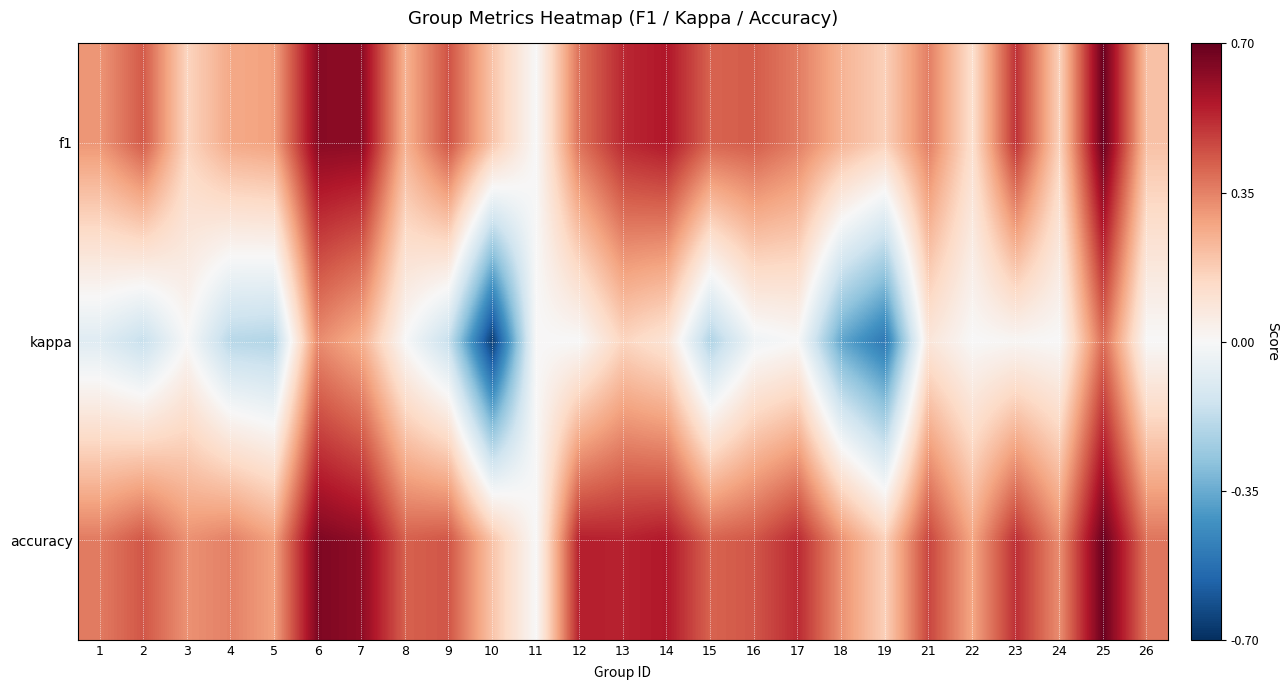

Which series has the largest total across all categories?

accuracy